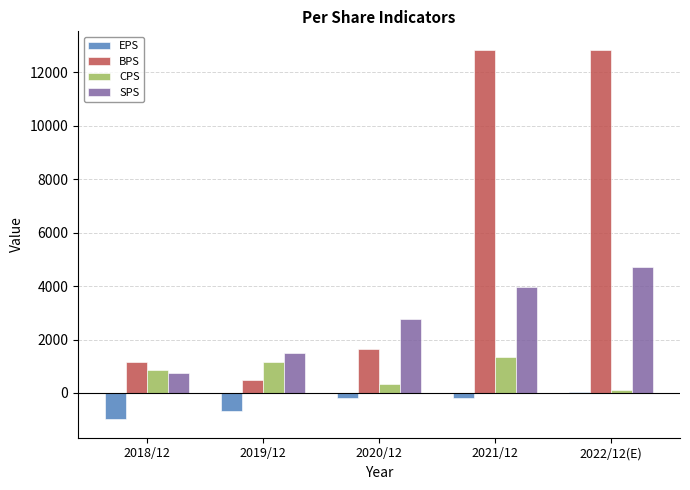

Is the value of CPS at 2021/12 greater than the value of SPS at 2021/12?

No